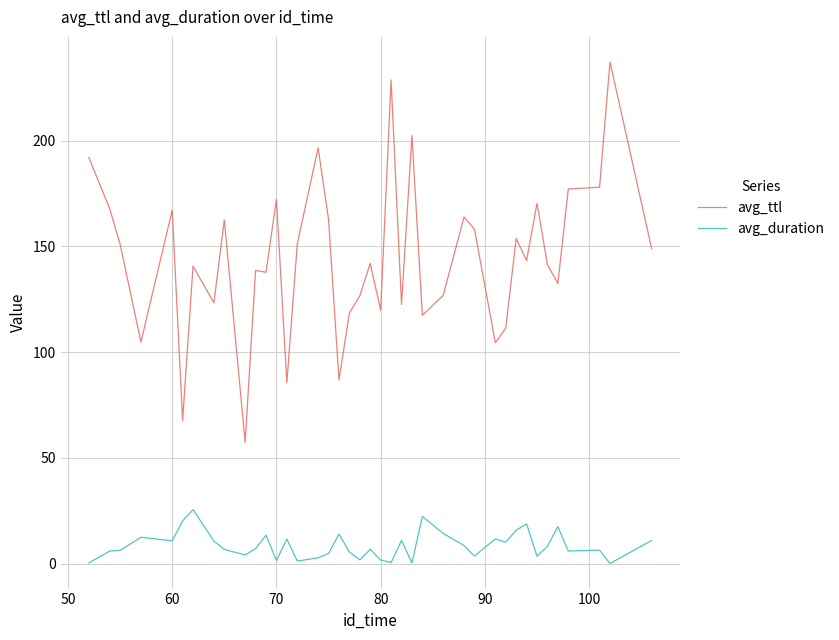

Rank the series by their average value, from highest to lowest.

avg_ttl, avg_duration